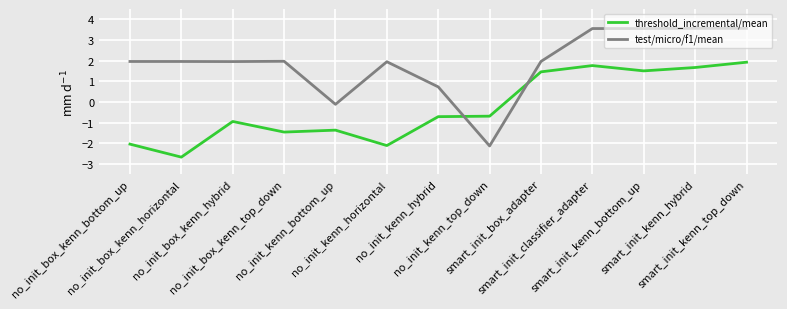

The value of test/micro/f1/mean at smart_init_kenn_top_down is 1.7. True or false?

False